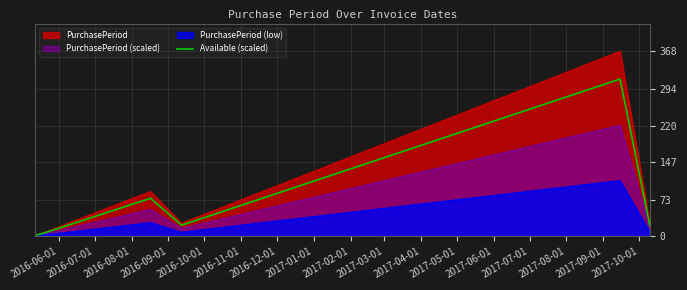

What is the greatest value displayed?

368.0